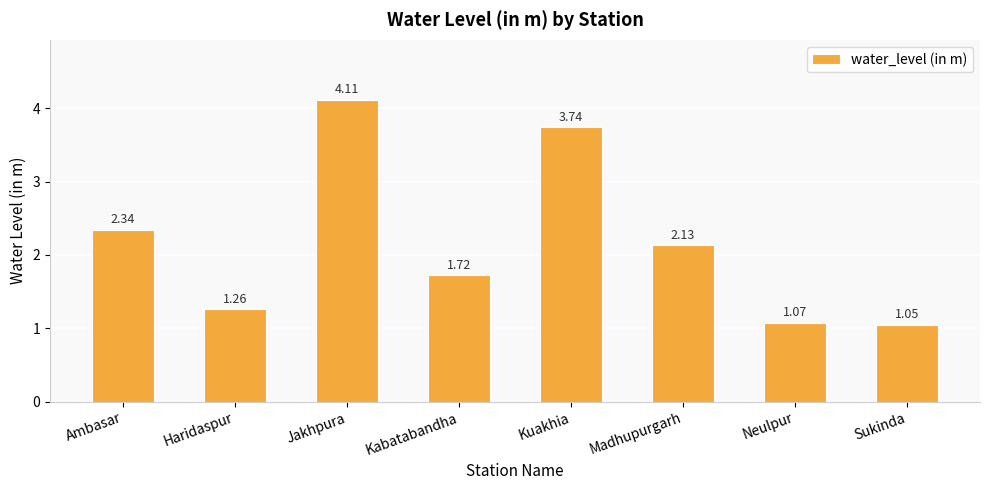

Where is the data nearest to the value 2?

Madhupurgarh